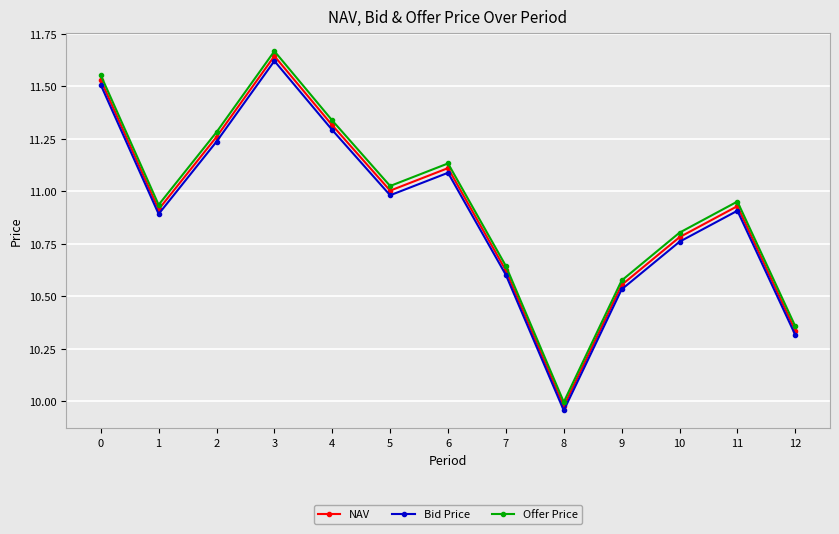

What is the total value across all series at 4?

33.9